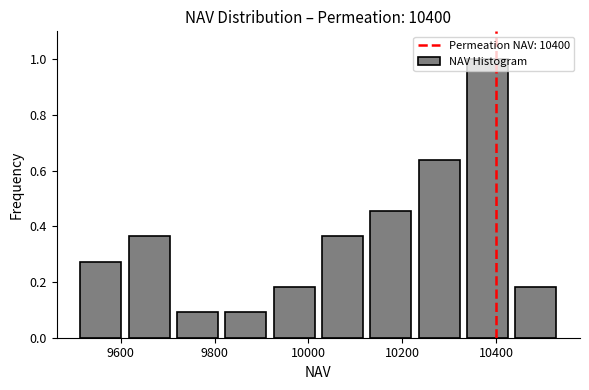

Reading left to right, list every bar in this chart as the range it spans on the x-axis followed by its height. Neither the bar edges nor the heights are printed on the chart, so give them approximately, as read against the axes.

9500 to 9600: 0.28
9600 to 9720: 0.36
9720 to 9820: 0.10
9820 to 9920: 0.10
9920 to 10020: 0.18
10020 to 10120: 0.36
10120 to 10220: 0.46
10220 to 10320: 0.64
10320 to 10440: 1.00
10440 to 10540: 0.18